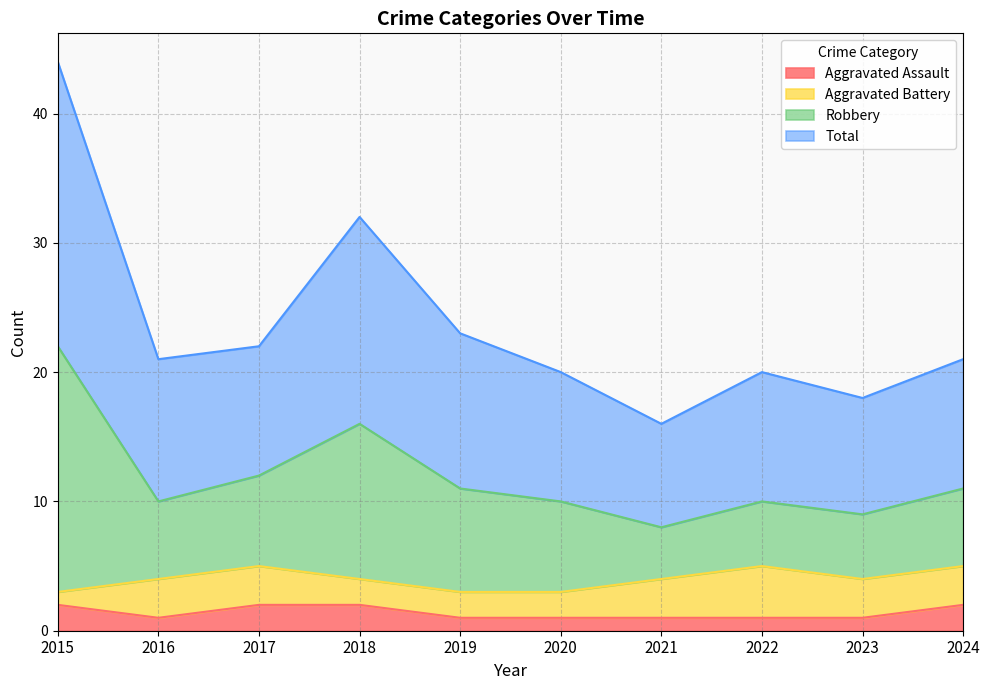

How many interior local valleys does the Aggravated Assault series have?

1